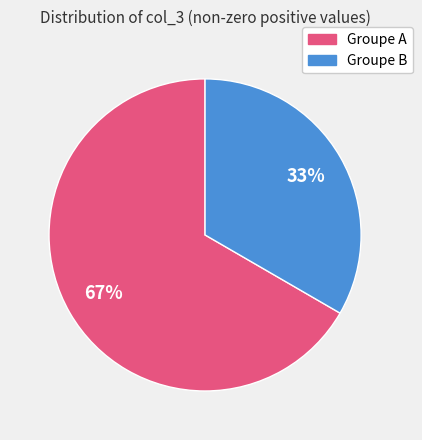

To the nearest percent, what is the average slice percentage?

50%